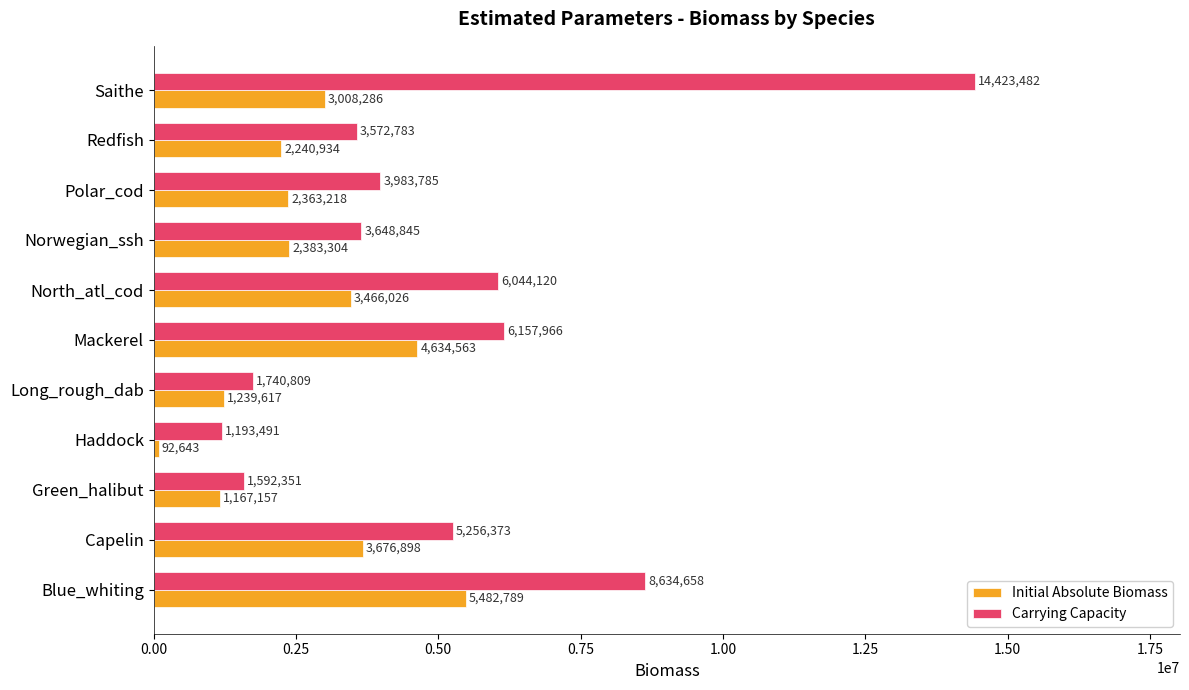

How many values in the Initial Absolute Biomass series exceed 2383304?

6